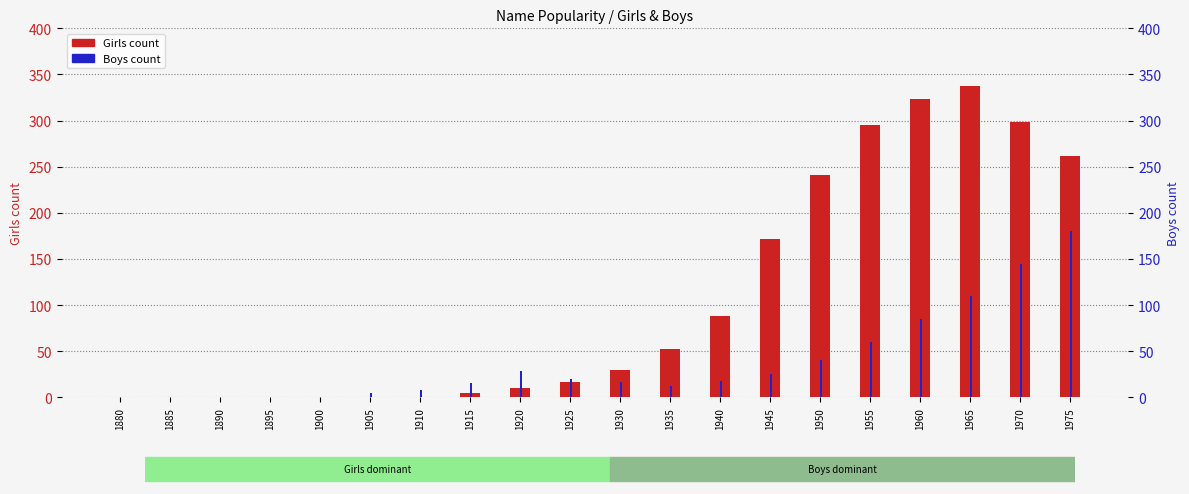

What is the maximum value for Boys?

180